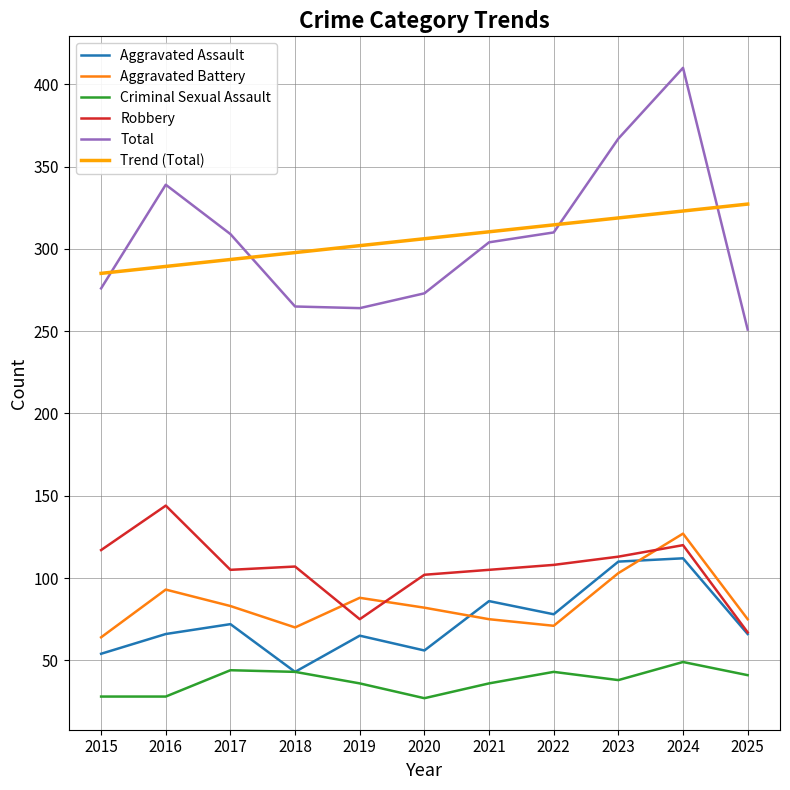

Which category has the highest value across all series?

2024